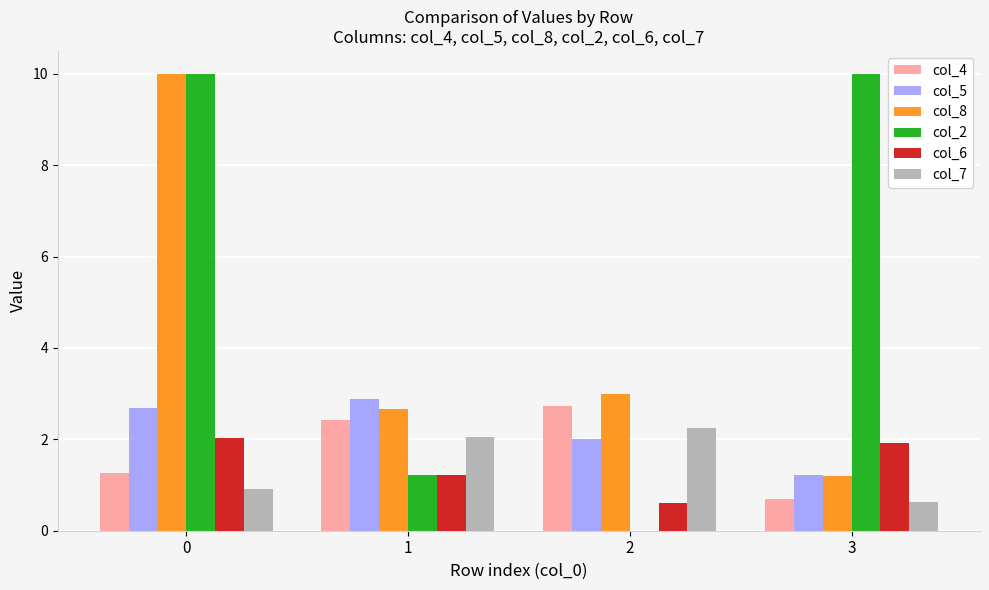

The col_5 series shows 2.7 at 0. True or false?

True